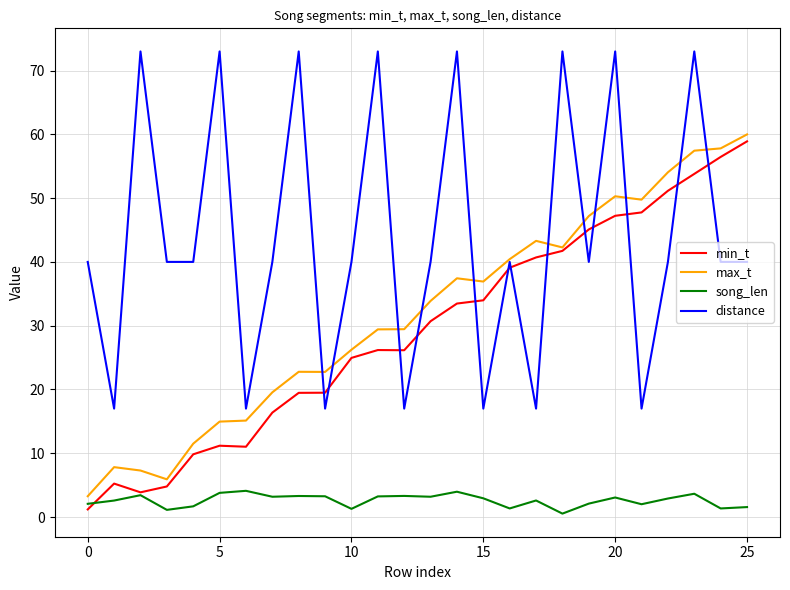

How many series are shown in this chart?

4